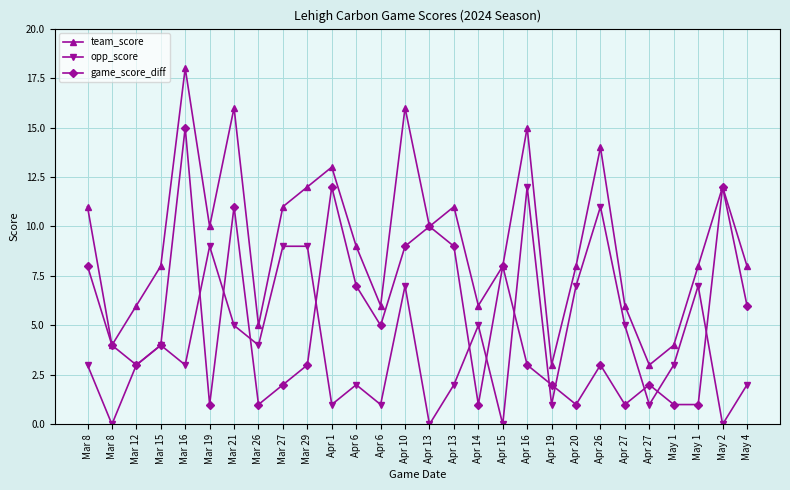

How many interior local valleys does the team_score series have?

8